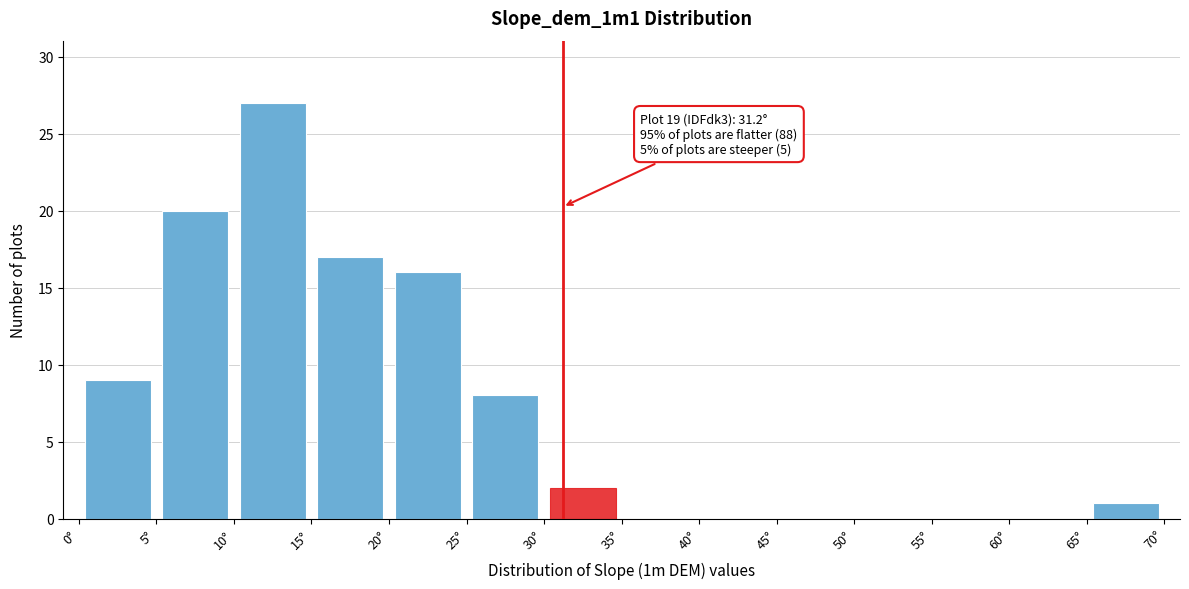

Over which range of the x-axis is the bar tallest?

10 to 15